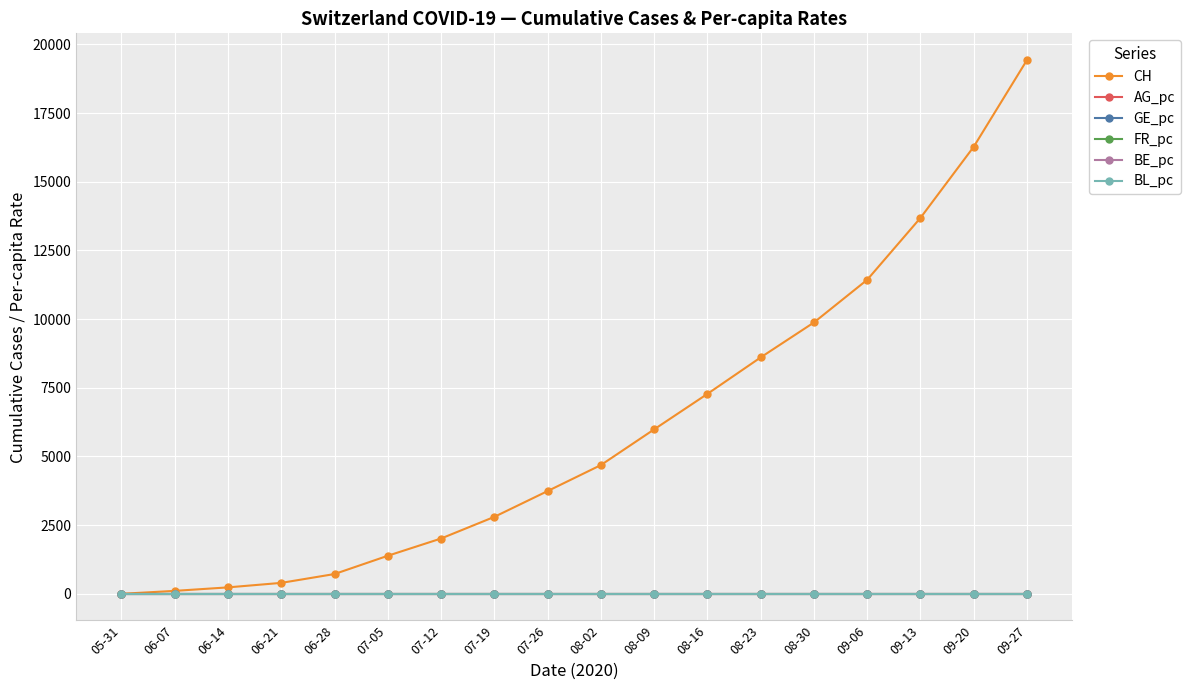

Which series has the largest range (max minus min)?

CH